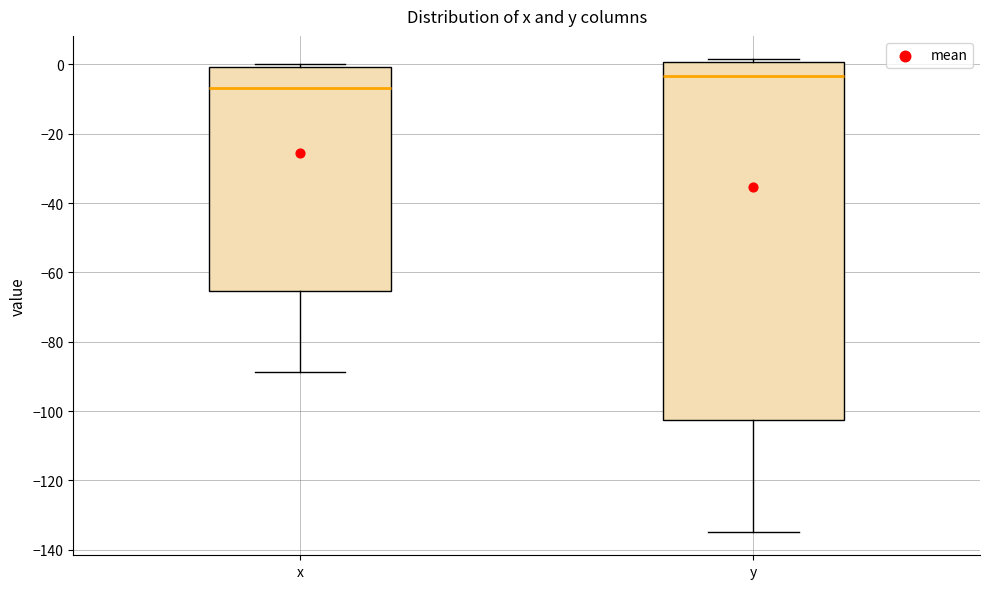

Which box has the lowest median line?

x